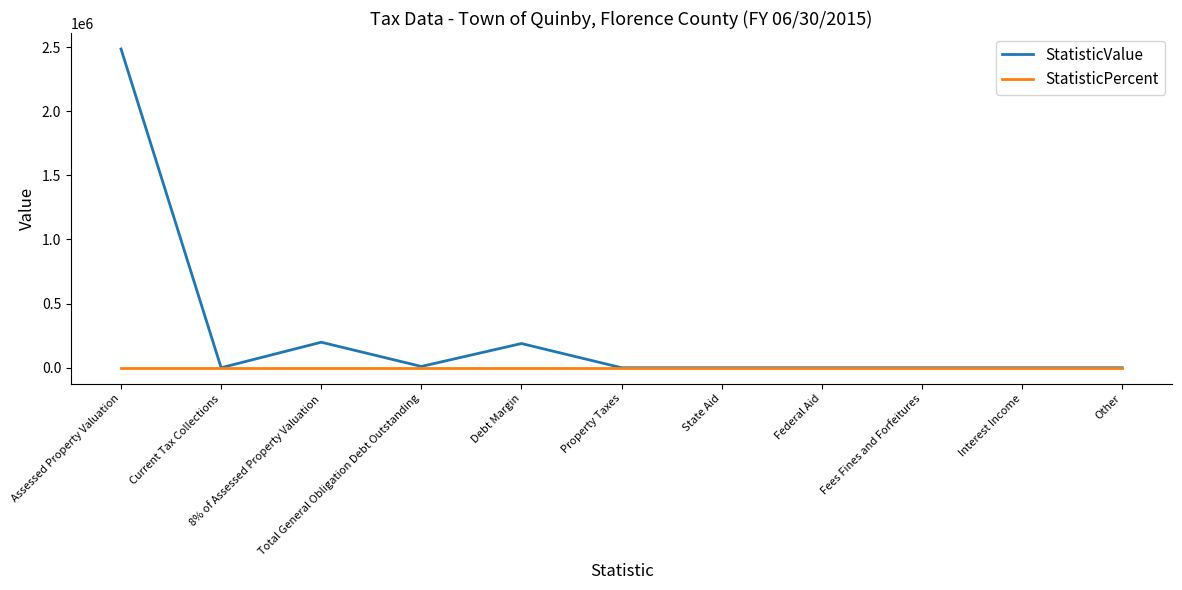

Rank the series at Assessed Property Valuation from lowest to highest value.

StatisticPercent, StatisticValue